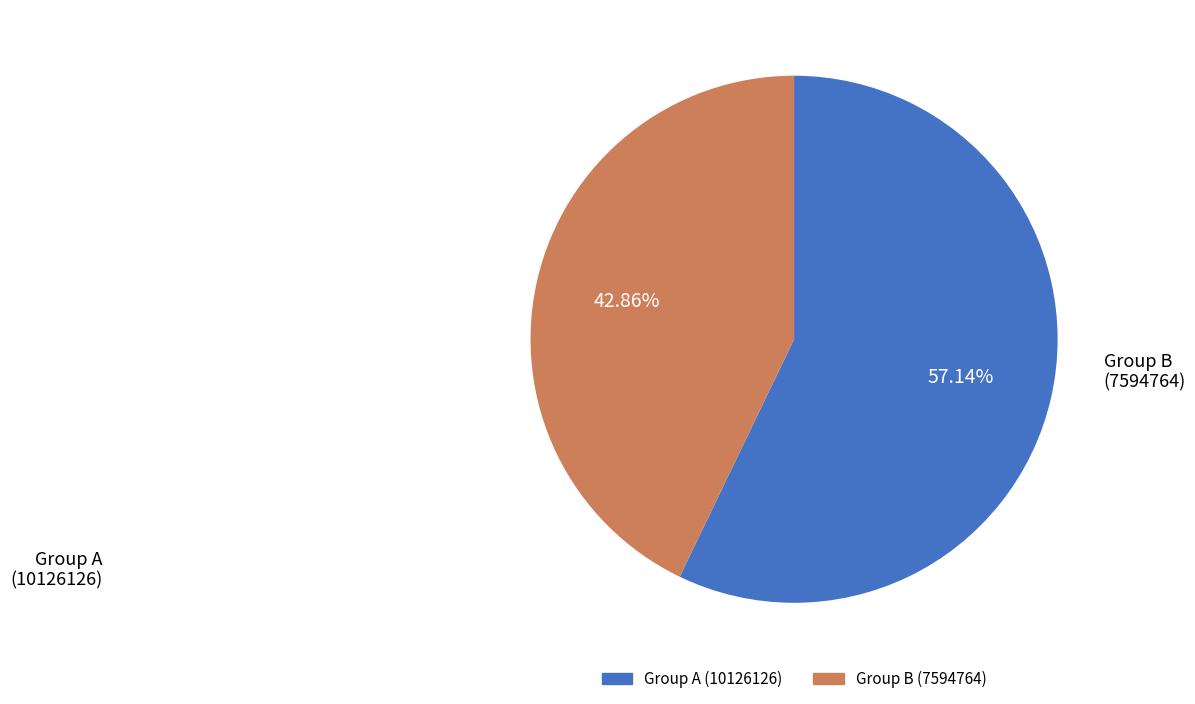

Is there any slice that represents more than half of the pie?

Yes